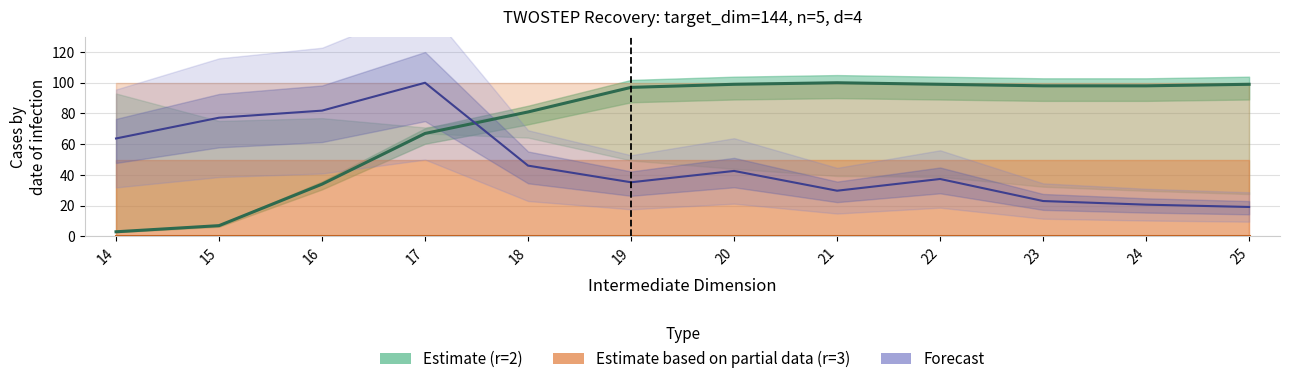

Does the chart have visible grid lines?

Yes